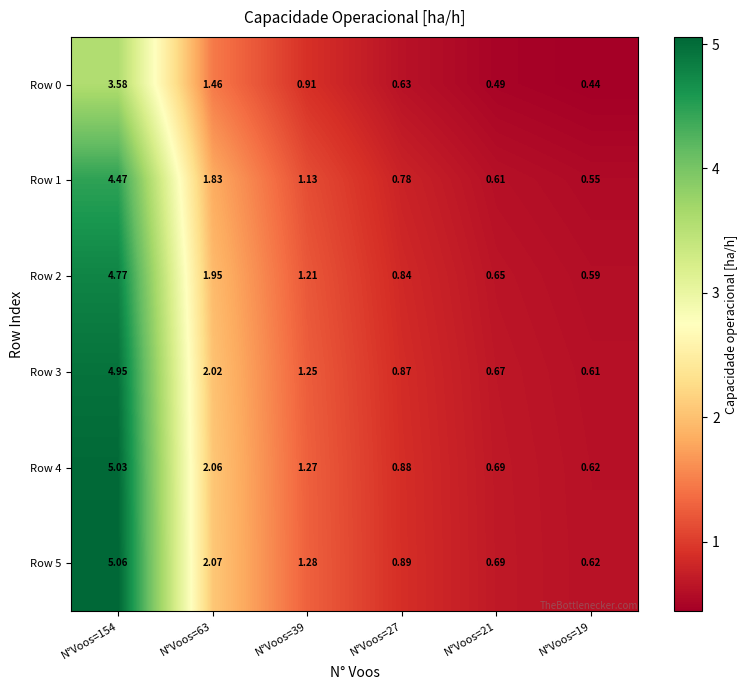

Which series has the largest total across all categories?

Row 5